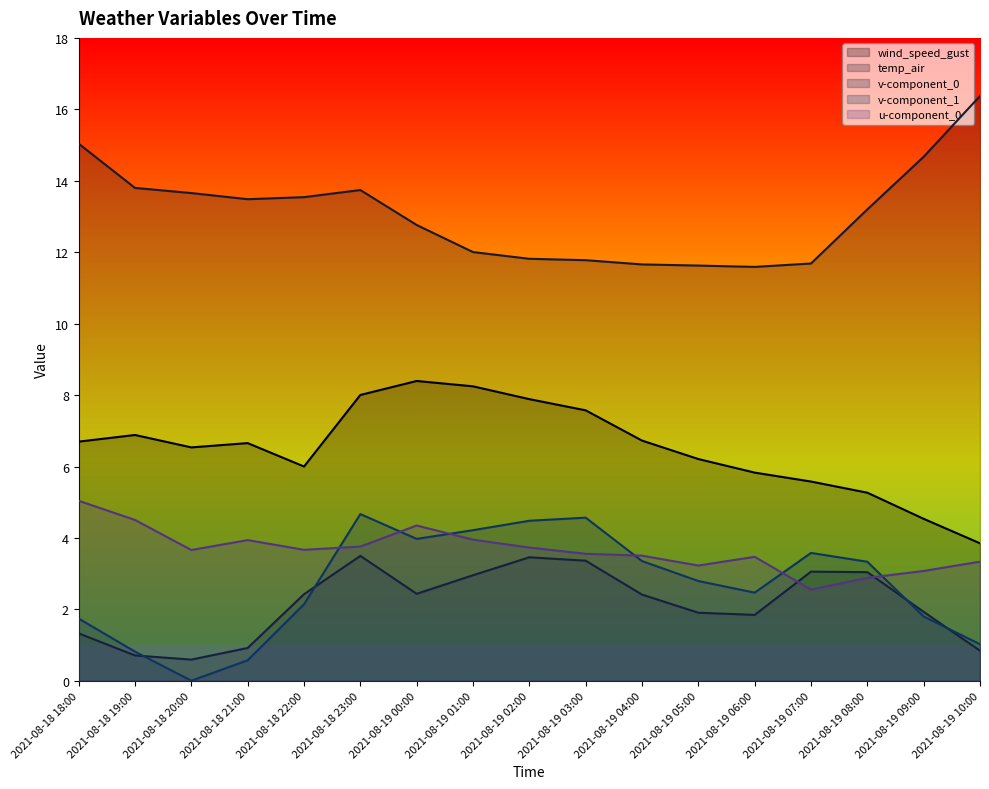

Where is the first local minimum for v-component_0?

2021-08-18 20:00